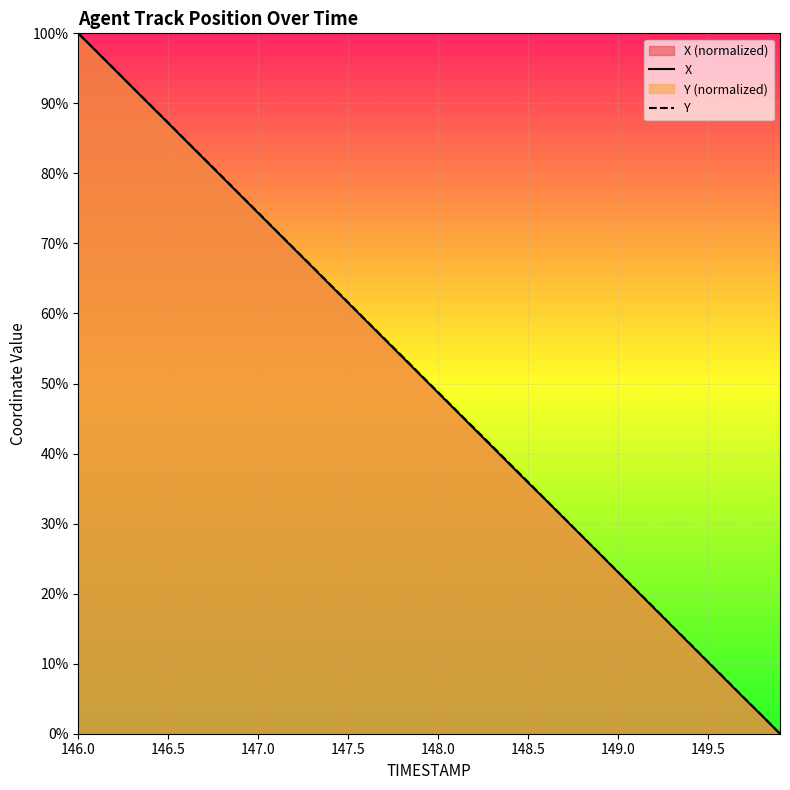

What is the value of the Y point at the 1st from the left?

100.0